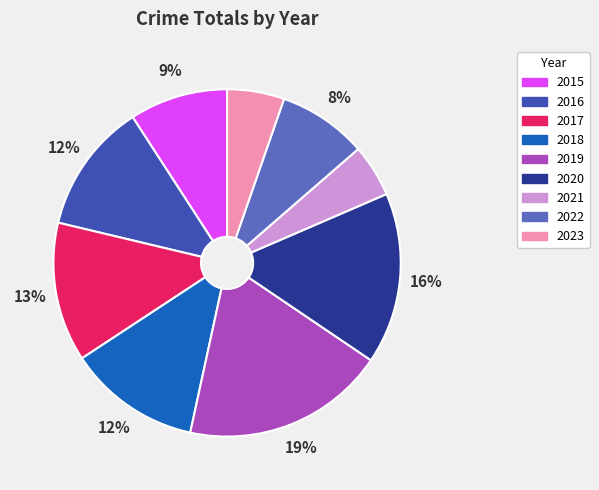

Which slice is the largest?

2019